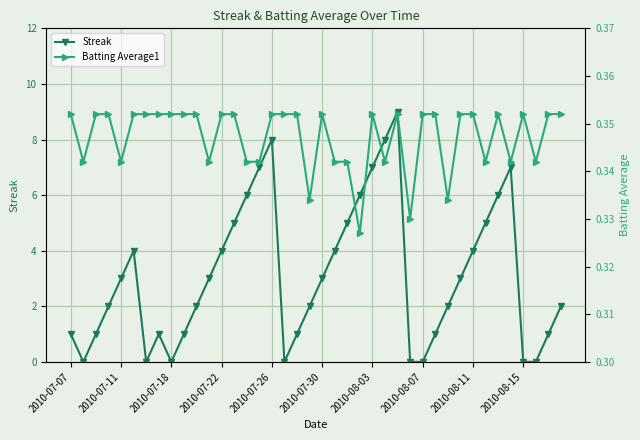

Is the value of Batting Average1 at 32 greater than the value of Streak at 2010-07-22?

No